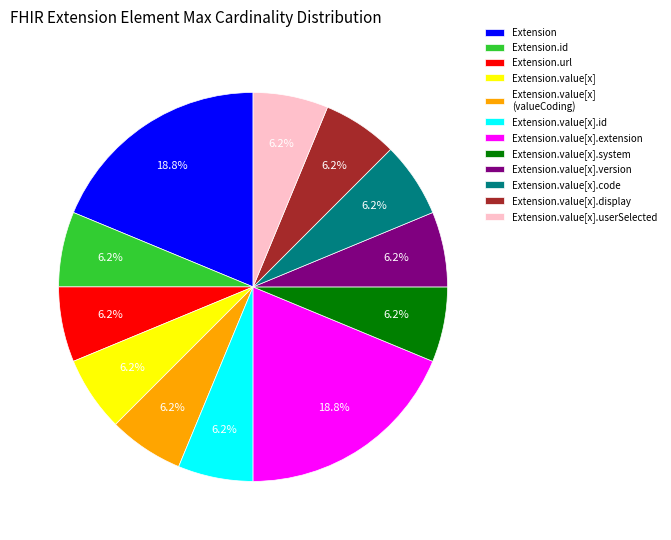

How many slices are in this pie chart?

12